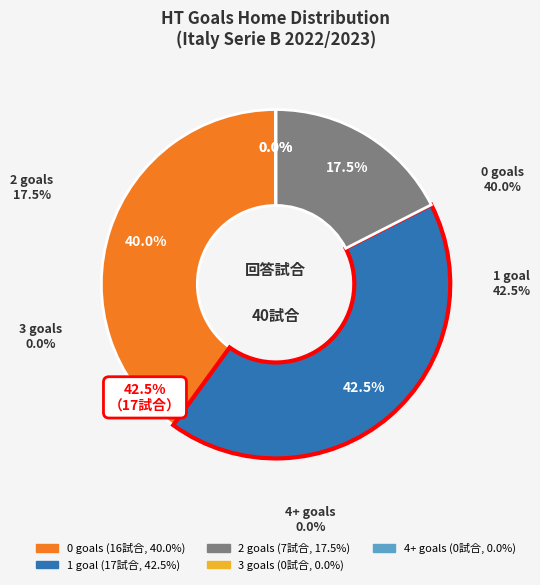

Between 2 and 4, which is larger?

2